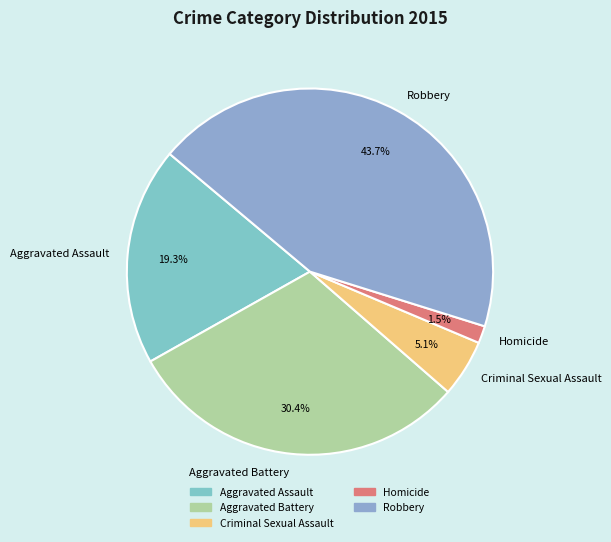

Between Criminal Sexual Assault and Aggravated Battery, which is larger?

Aggravated Battery